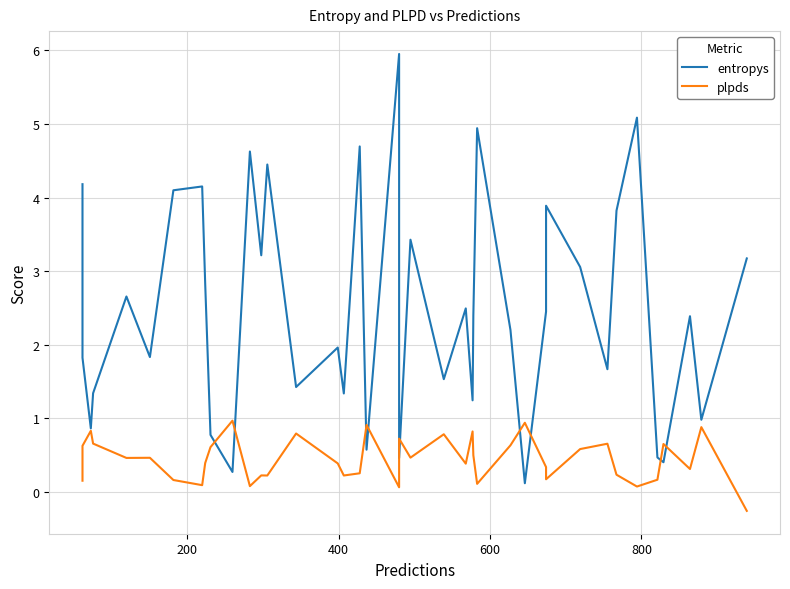

What is the maximum value shown in the chart?

6.0